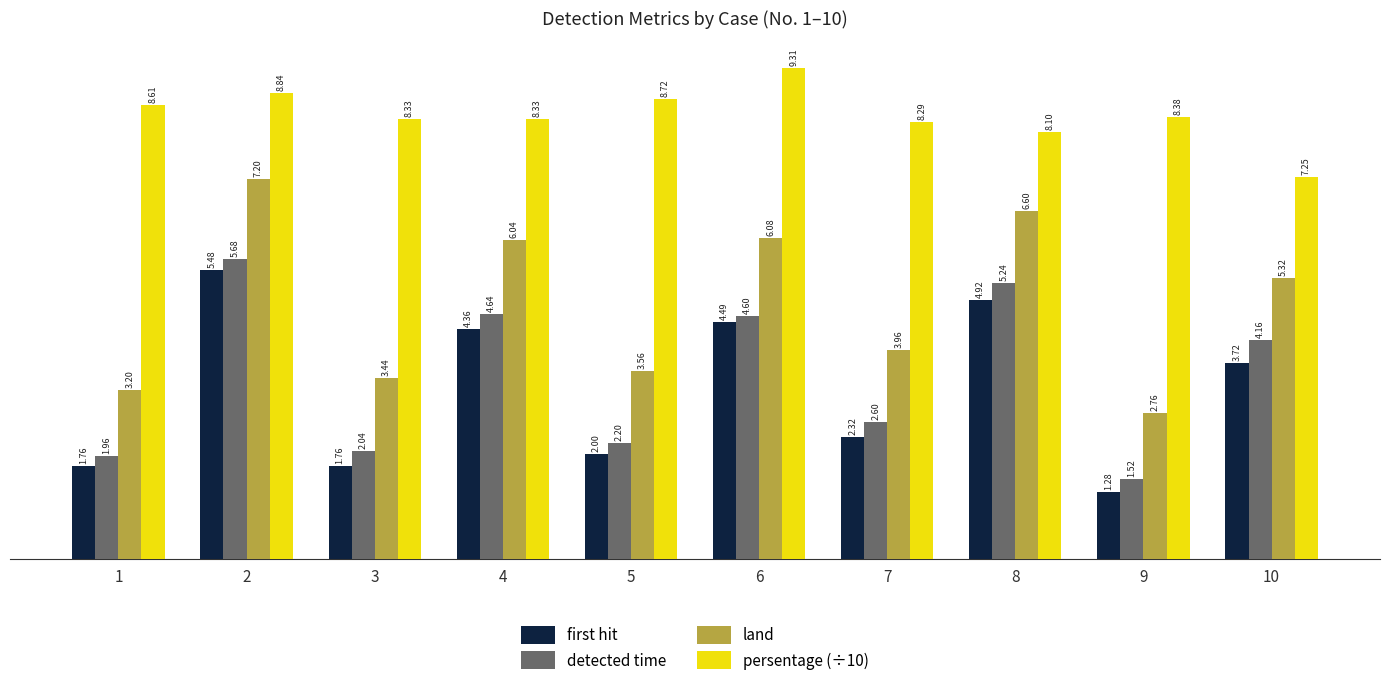

What is the spread (max minus min) of values at 9?

7.1